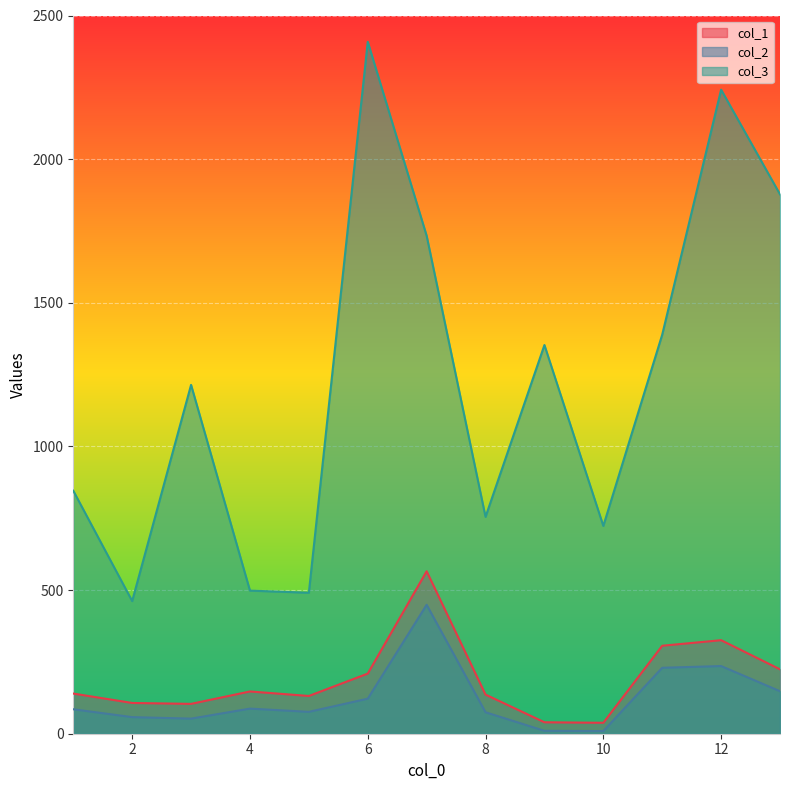

Rank the categories by col_3 value from highest to lowest.

6, 12, 13, 7, 11, 9, 3, 1, 8, 10, 4, 5, 2